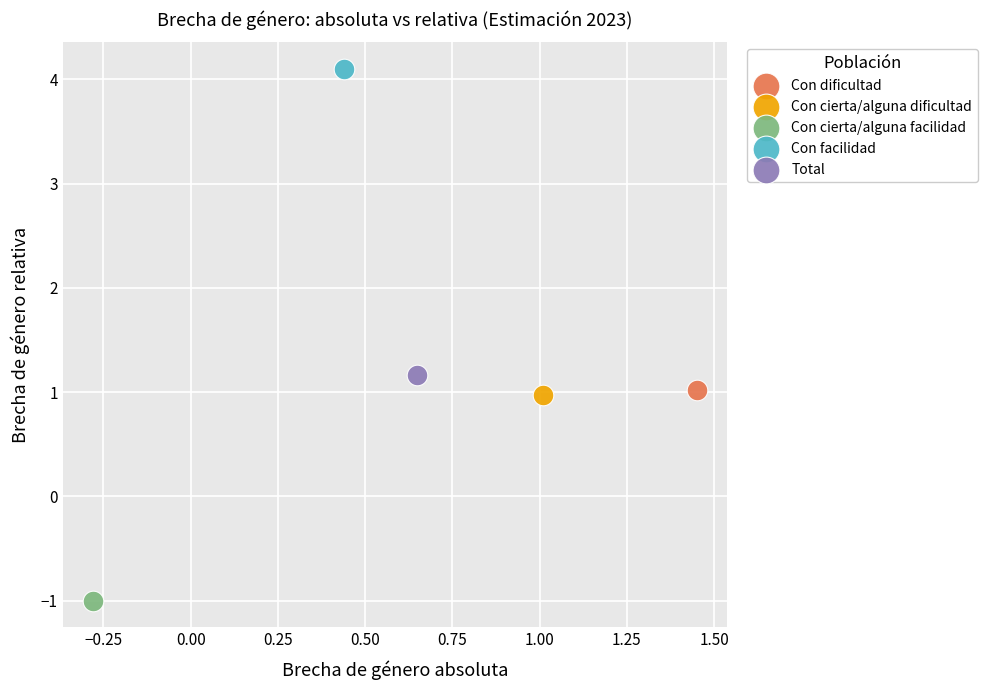

Which series contains the highest Y value?

Con facilidad